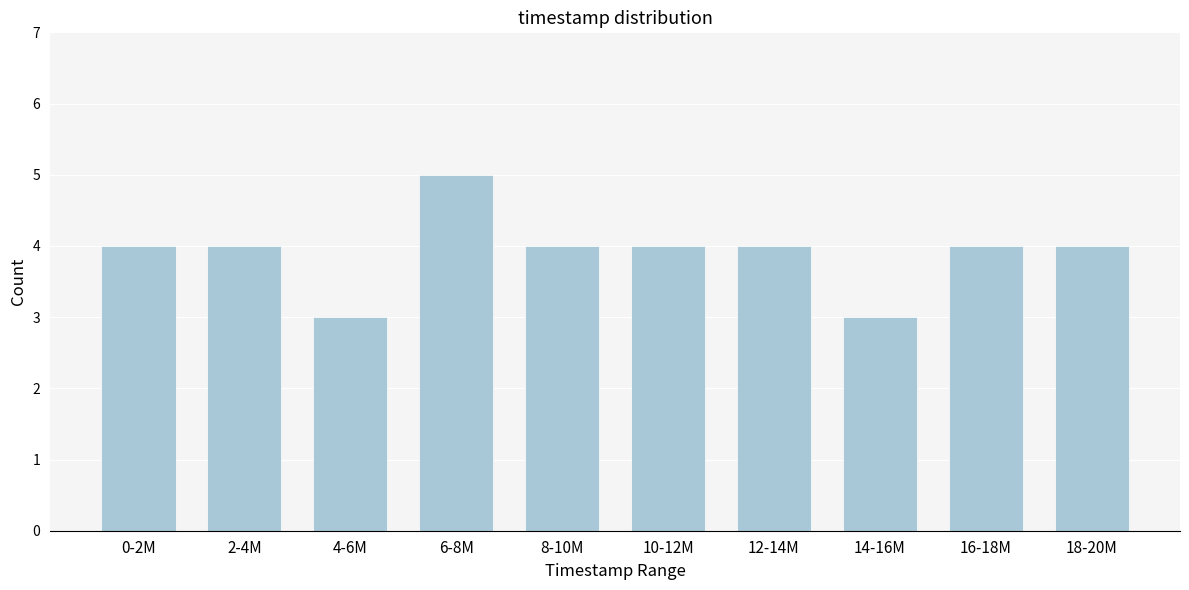

Reading left to right, list all the values displayed in this chart.

0-2M=4	2-4M=4	4-6M=3	6-8M=5	8-10M=4	10-12M=4	12-14M=4	14-16M=3	16-18M=4	18-20M=4